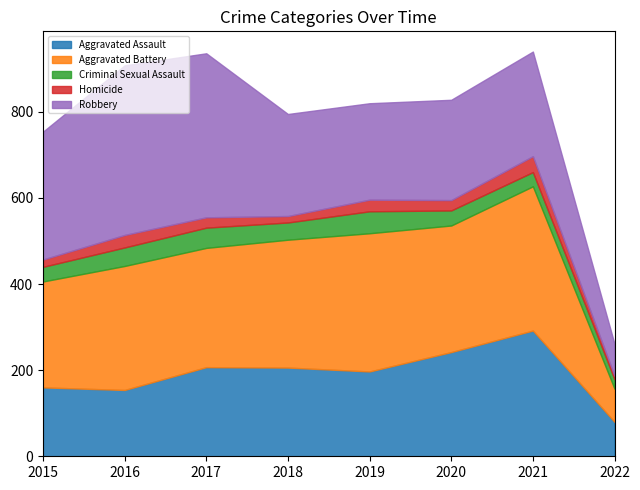

How many data points in Aggravated Assault are less than 206?

4